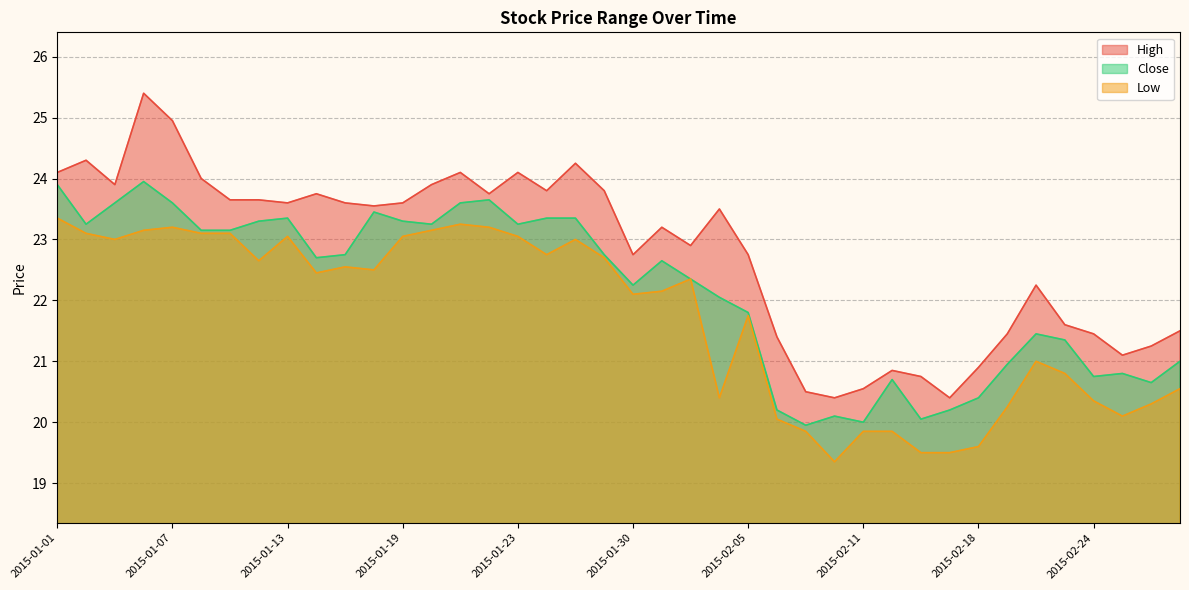

At which label does High first exceed 23?

2015-01-01